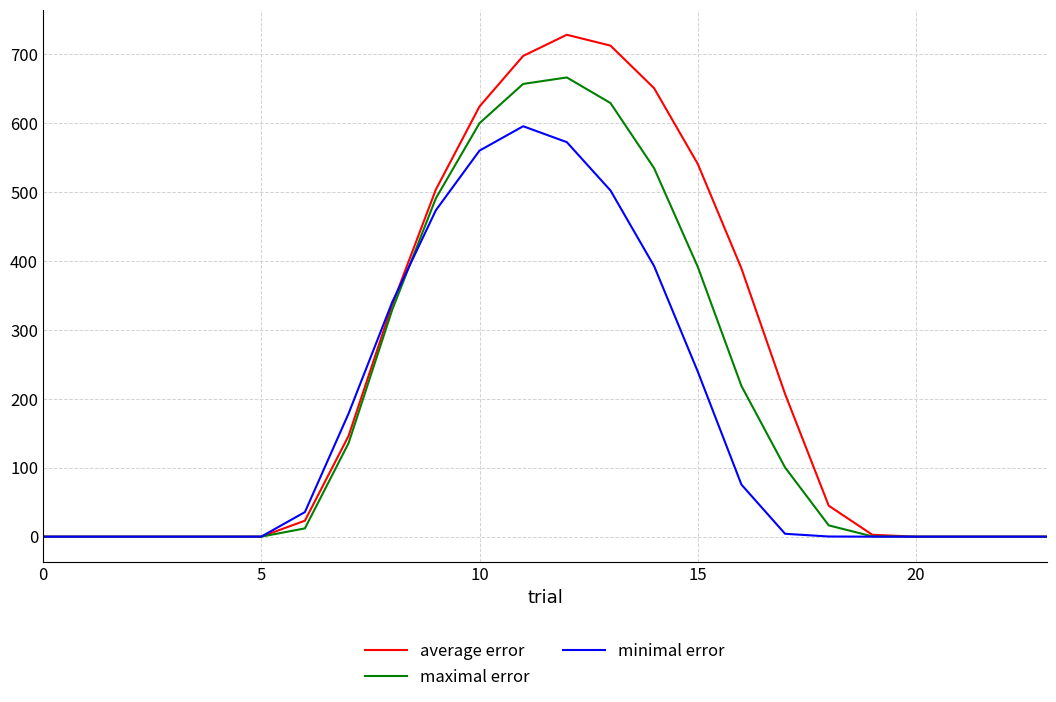

List the series in order of their overall mean, lowest first.

minimal error, maximal error, average error